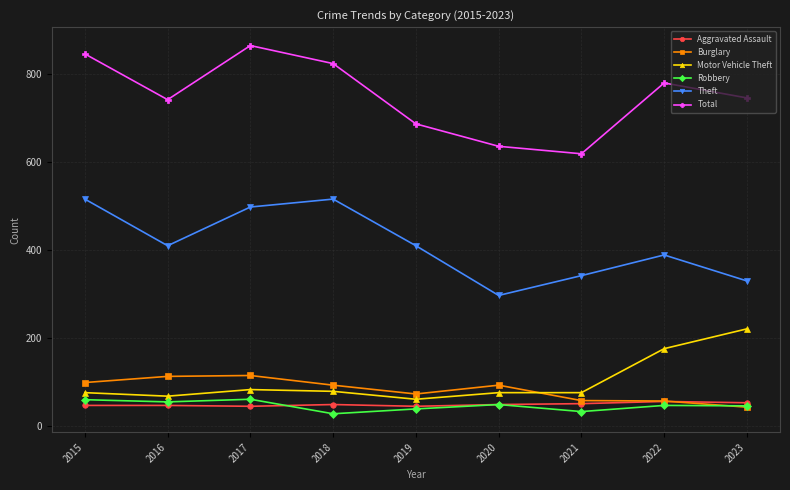

True or false: Motor Vehicle Theft and Robbery cross at least once.

False